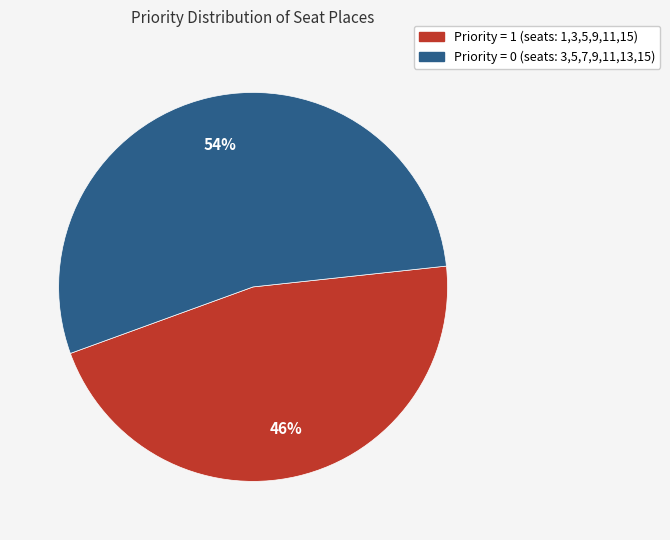

How many segments does this pie chart have?

2